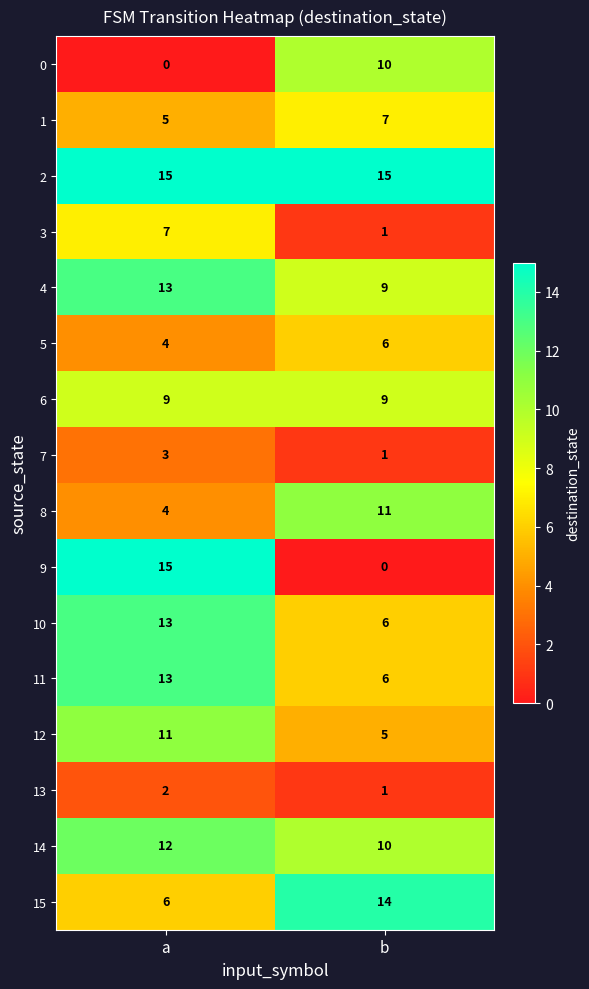

Which series has the largest range (max minus min)?

9